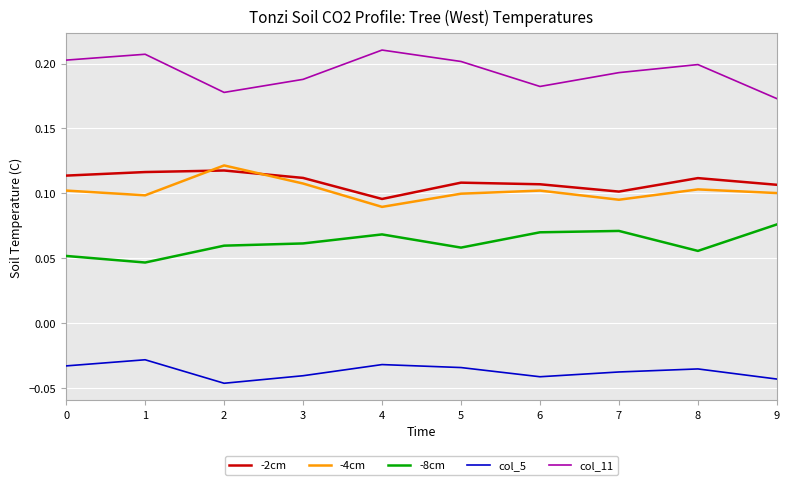

What is the total value across all series at 6?

0.4